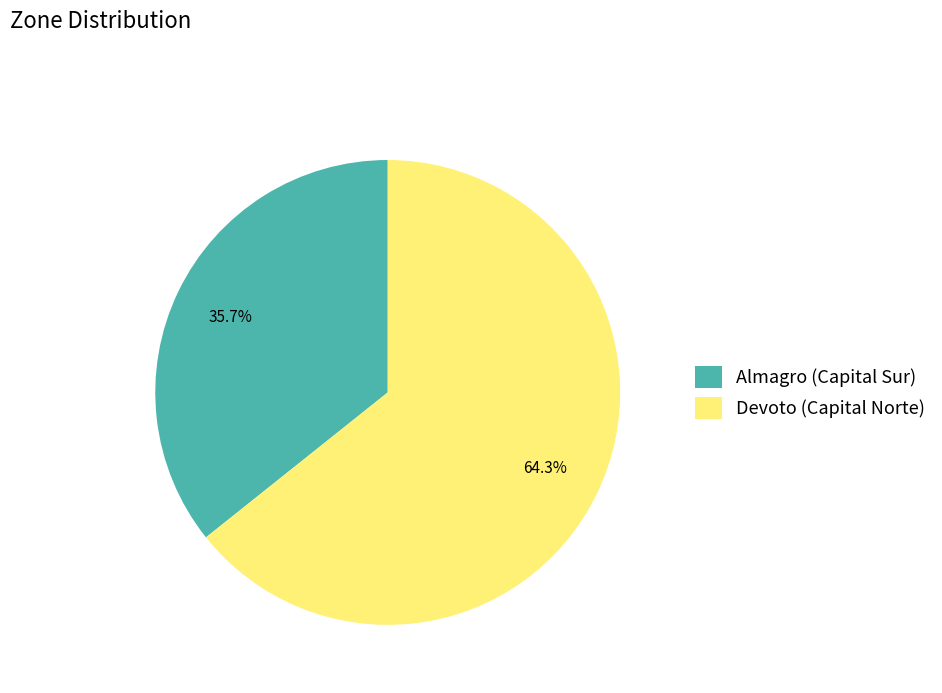

Is there a majority slice in this chart?

Yes